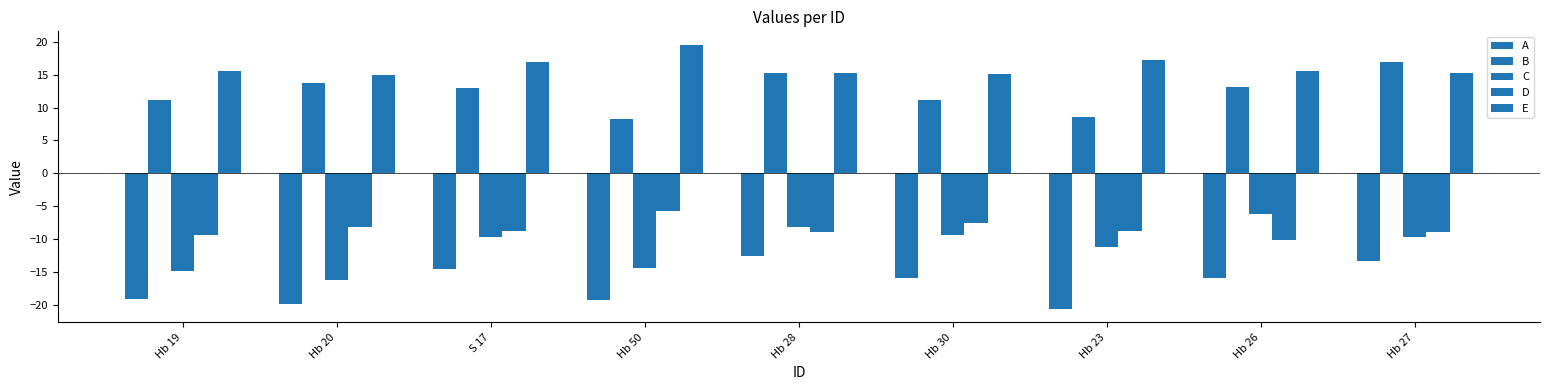

What is the value of the B bar at the 3rd from the left?

12.9